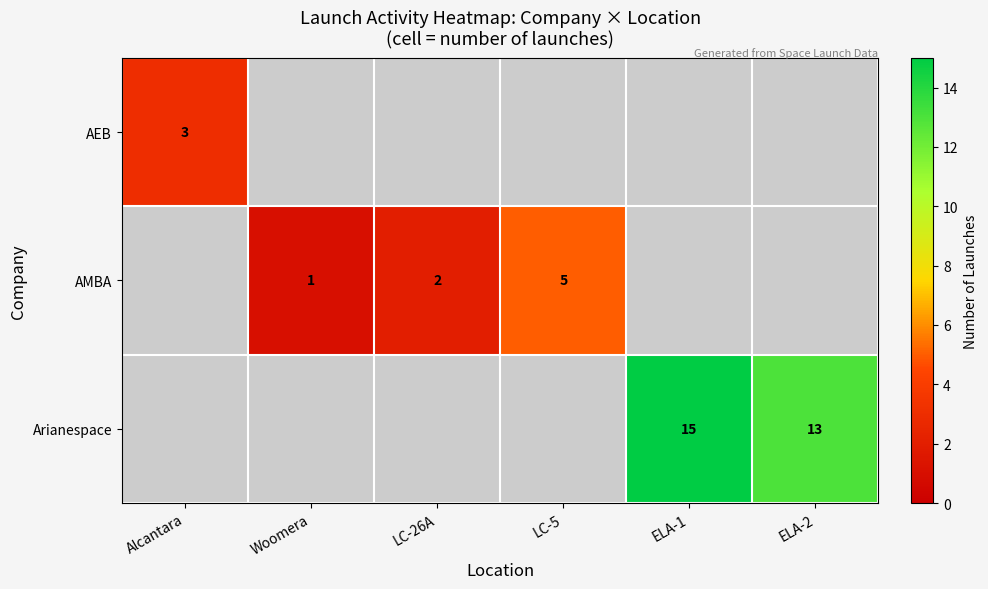

Is it true that AMBA equals 2 at LC-26A?

True